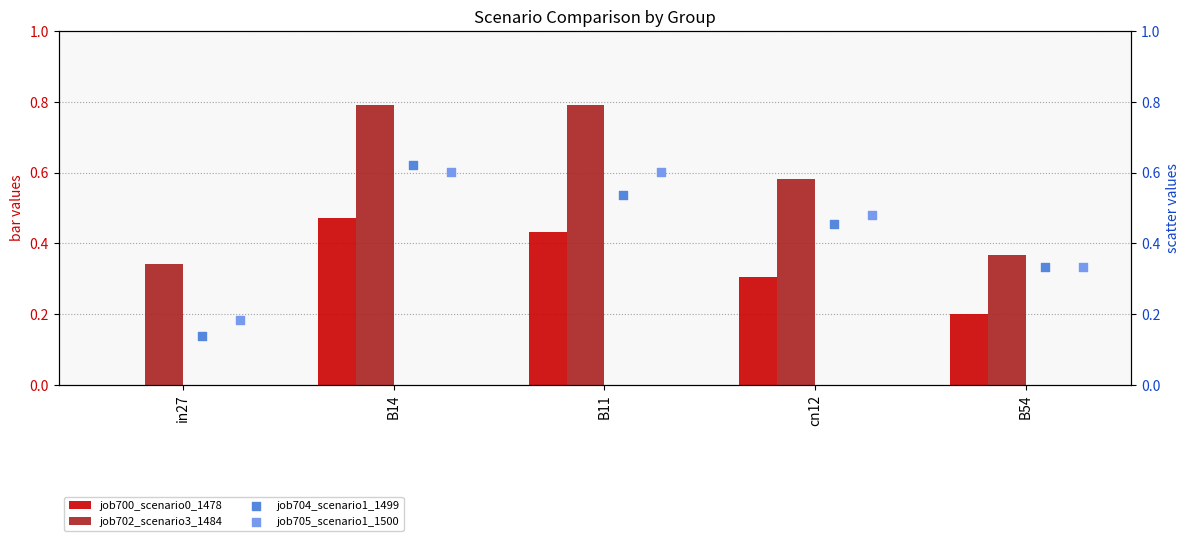

Which category has the highest value in the job700_scenario0_1478 series?

B14